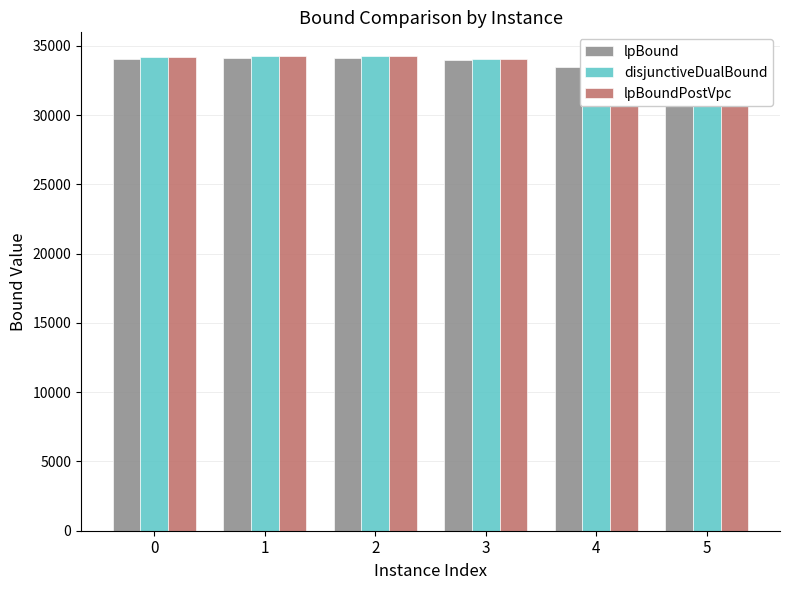

What is the difference between the maximum and minimum values in the lpBoundPostVpc series?

700.6